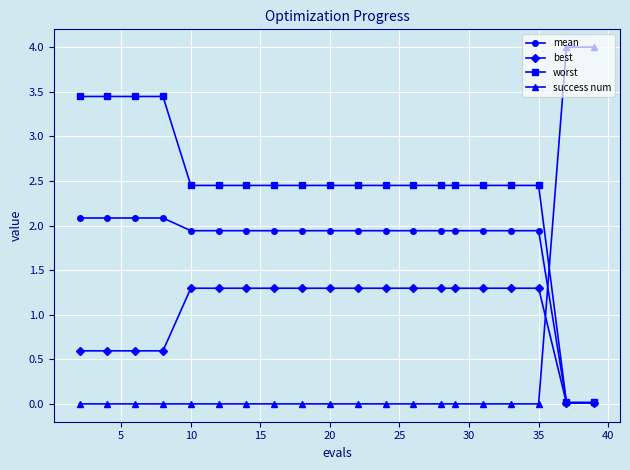

List the series in order of their overall mean, highest first.

worst, mean, best, success num